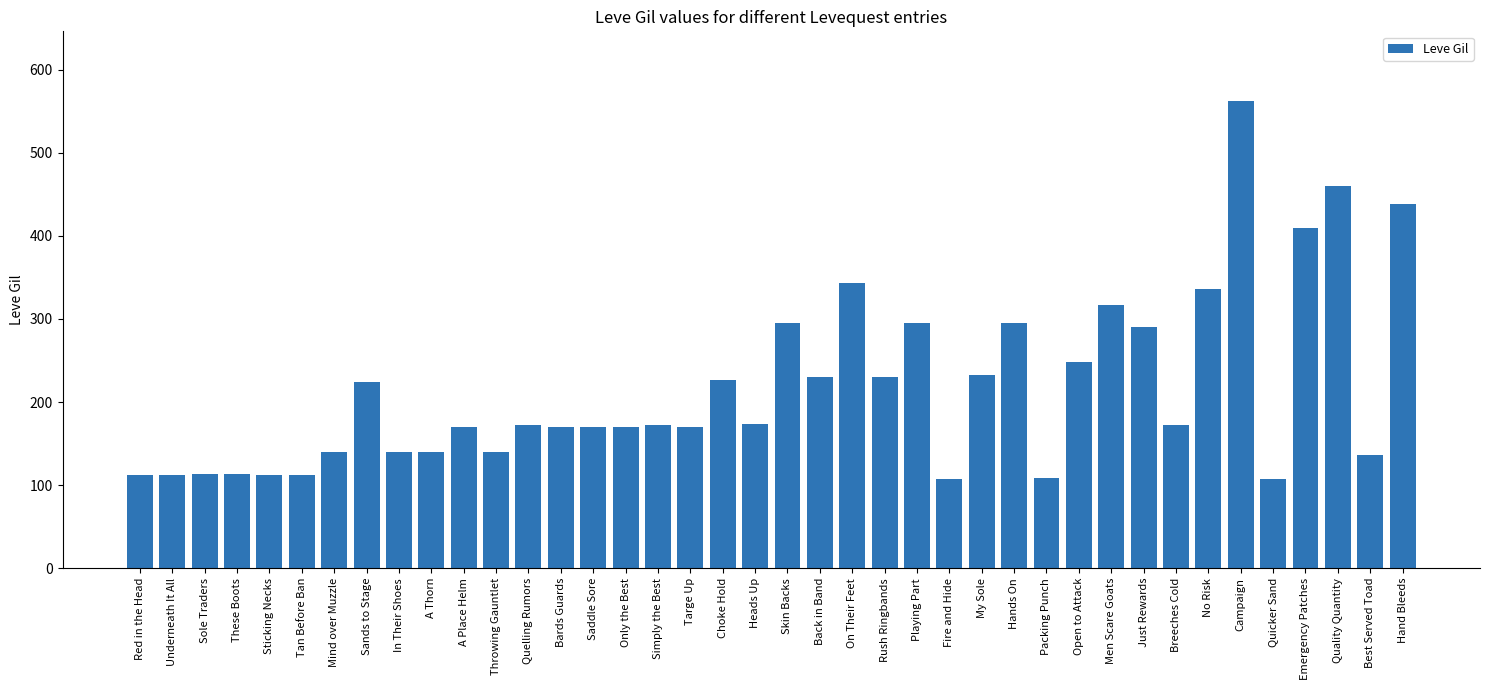

True or false: the data shows 471 at Just Rewards.

False